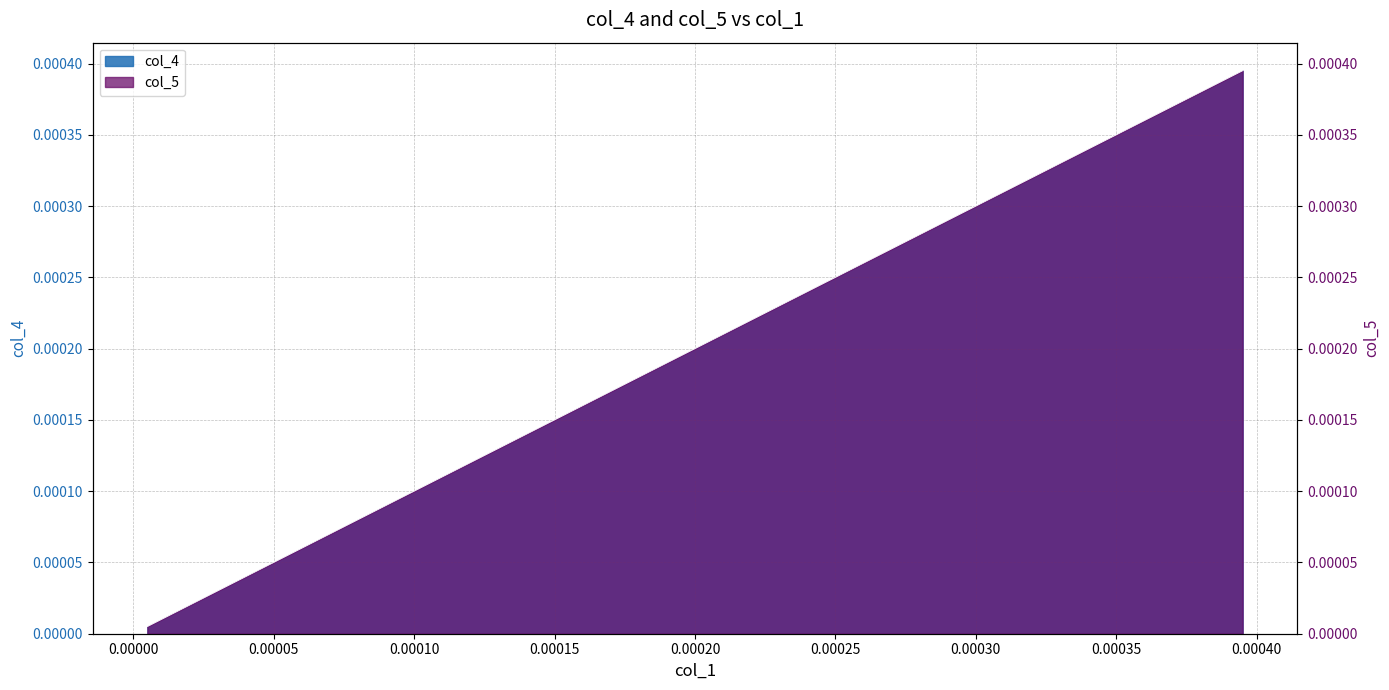

List the series in order of their peak value, highest first.

col_4, col_5